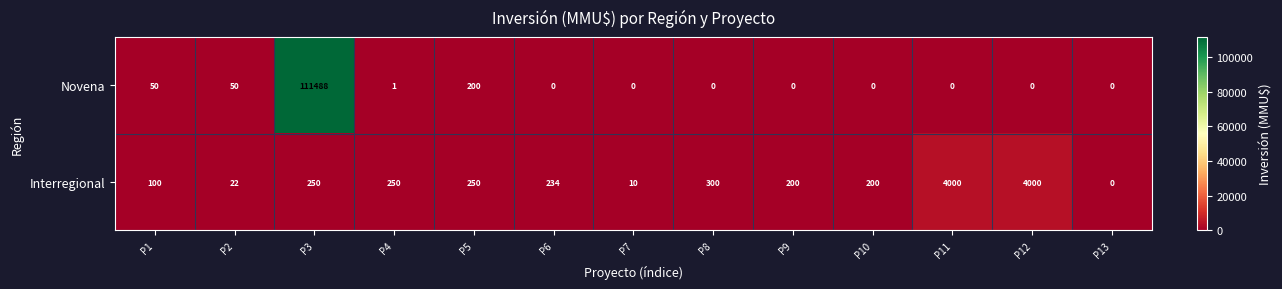

At which label does Interregional reach its minimum?

P13